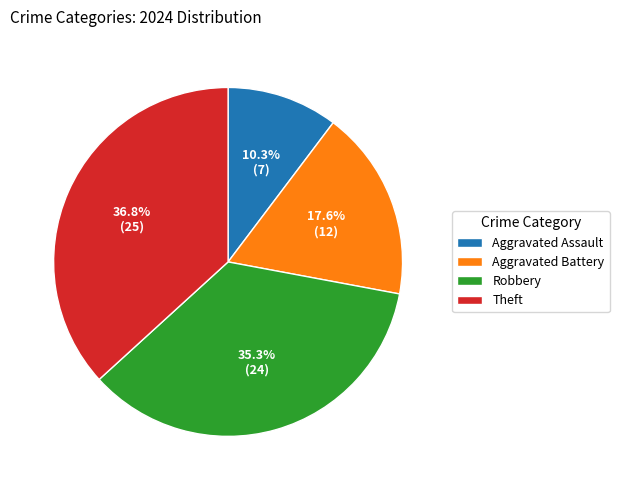

Which slice is the largest?

Theft